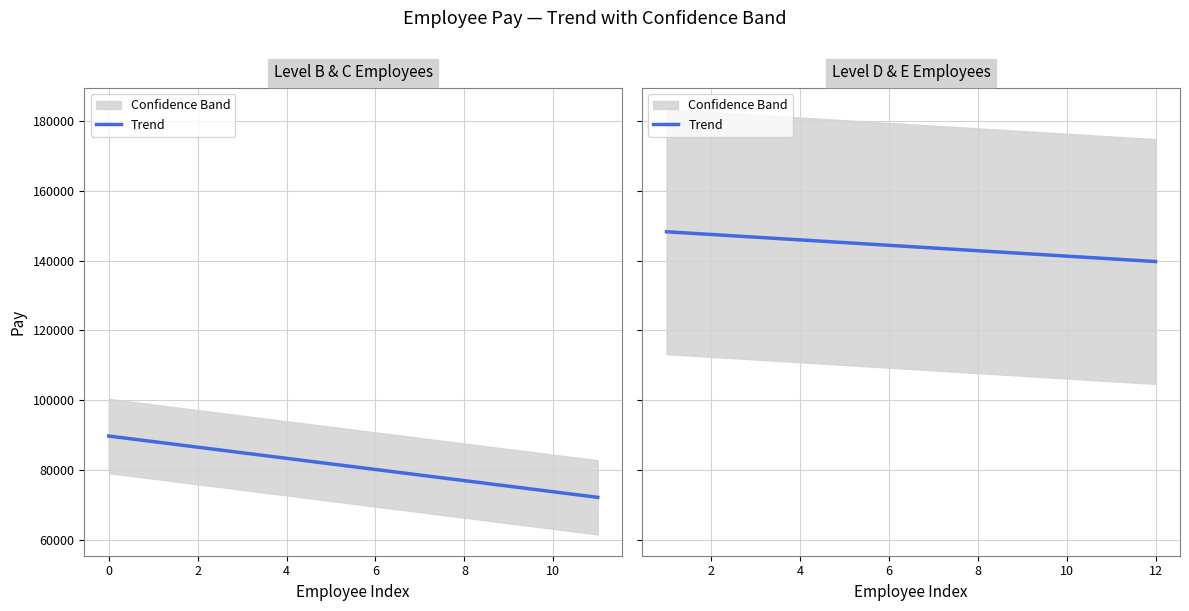

What is the value of the 7th point from the left?

142065.1